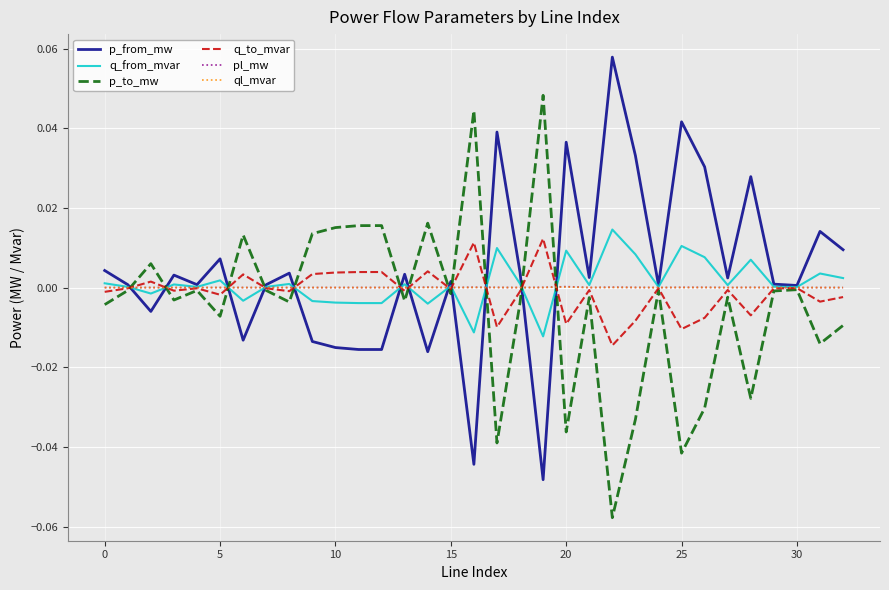

Reading right to left, list all the values displayed in this chart.

p_from_mw: 0.0	0.0	0.0	0.0	0.0	0.0	0.0	0.0	0.0	0.0	0.1	0.0	0.0	-0.0	0.0	0.0	-0.0	0.0	-0.0	0.0	-0.0	-0.0	-0.0	-0.0	0.0	0.0	-0.0	0.0	0.0	0.0	-0.0	0.0	0.0
q_from_mvar: 0.0	0.0	0.0	0.0	0.0	0.0	0.0	0.0	0.0	0.0	0.0	0.0	0.0	-0.0	0.0	0.0	-0.0	0.0	-0.0	0.0	-0.0	-0.0	-0.0	-0.0	0.0	0.0	-0.0	0.0	0.0	0.0	-0.0	0.0	0.0
p_to_mw: -0.0	-0.0	-0.0	-0.0	-0.0	-0.0	-0.0	-0.0	-0.0	-0.0	-0.1	-0.0	-0.0	0.0	-0.0	-0.0	0.0	-0.0	0.0	-0.0	0.0	0.0	0.0	0.0	-0.0	-0.0	0.0	-0.0	-0.0	-0.0	0.0	-0.0	-0.0
q_to_mvar: -0.0	-0.0	-0.0	-0.0	-0.0	-0.0	-0.0	-0.0	-0.0	-0.0	-0.0	-0.0	-0.0	0.0	-0.0	-0.0	0.0	-0.0	0.0	-0.0	0.0	0.0	0.0	0.0	-0.0	-0.0	0.0	-0.0	-0.0	-0.0	0.0	-0.0	-0.0
pl_mw: 0.0	0.0	0.0	0.0	0.0	0.0	0.0	0.0	0.0	0.0	0.0	0.0	0.0	0.0	0.0	0.0	0.0	0.0	0.0	0.0	0.0	0.0	0.0	0.0	0.0	0.0	0.0	0.0	0.0	0.0	0.0	0.0	0.0
ql_mvar: 0.0	0.0	-0.0	-0.0	0.0	-0.0	0.0	0.0	-0.0	0.0	0.0	-0.0	0.0	0.0	-0.0	0.0	0.0	-0.0	0.0	-0.0	0.0	0.0	0.0	0.0	-0.0	-0.0	0.0	0.0	-0.0	-0.0	0.0	-0.0	-0.0